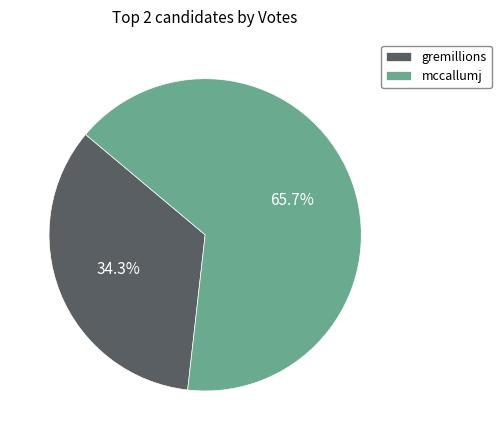

The mccallumj slice represents 60% of the pie. True or false?

False